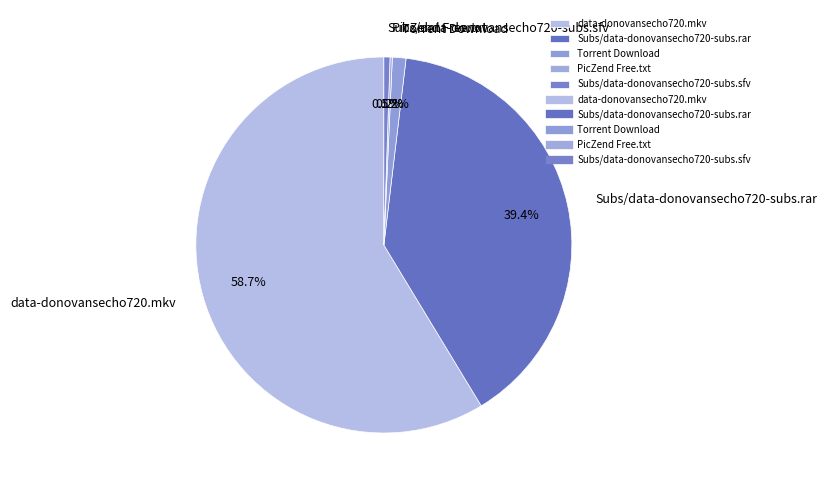

Which category has the biggest portion of the pie?

data-donovansecho720.mkv